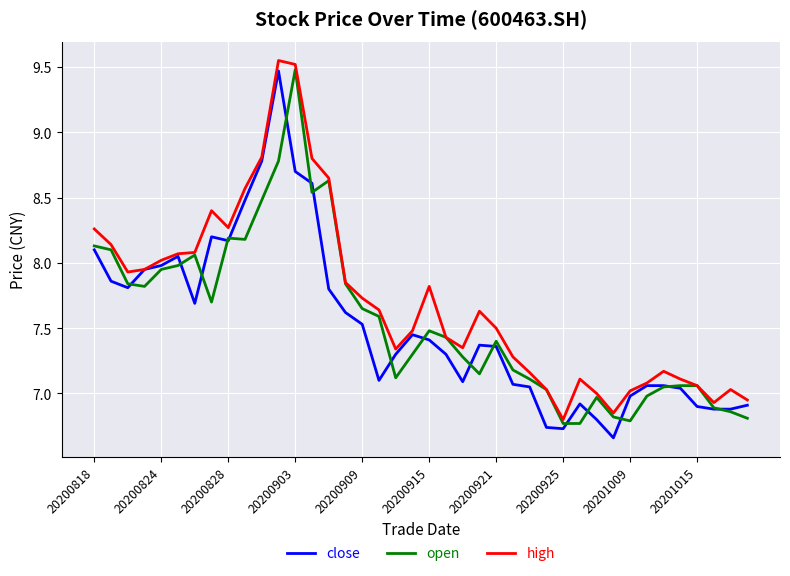

Which series has the largest total across all categories?

high